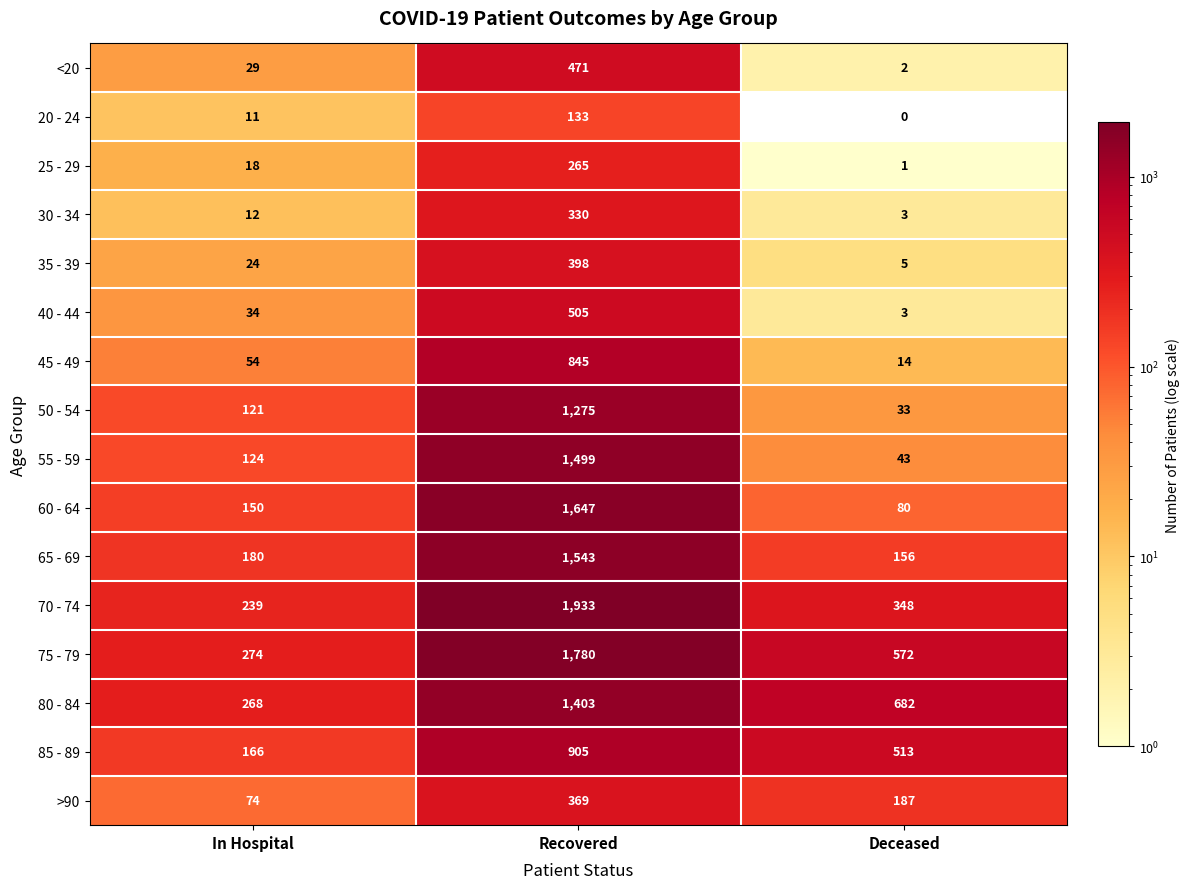

What is the difference between the 75 - 79 values at In Hospital and Deceased?

298